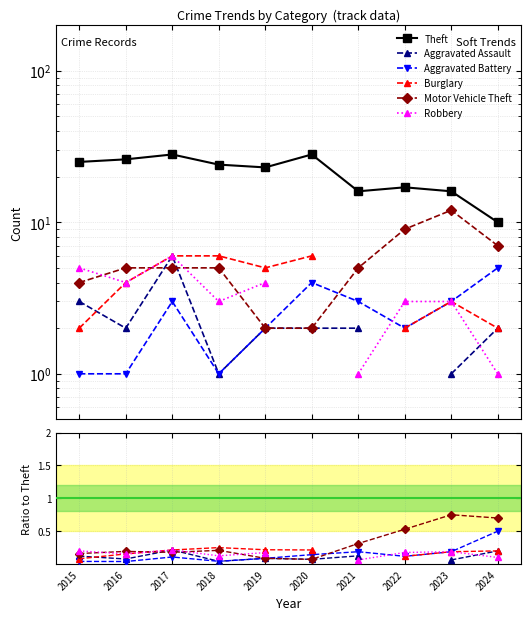

Is the value of Theft at 2016 greater than the value of Motor Vehicle Theft at 2022?

Yes